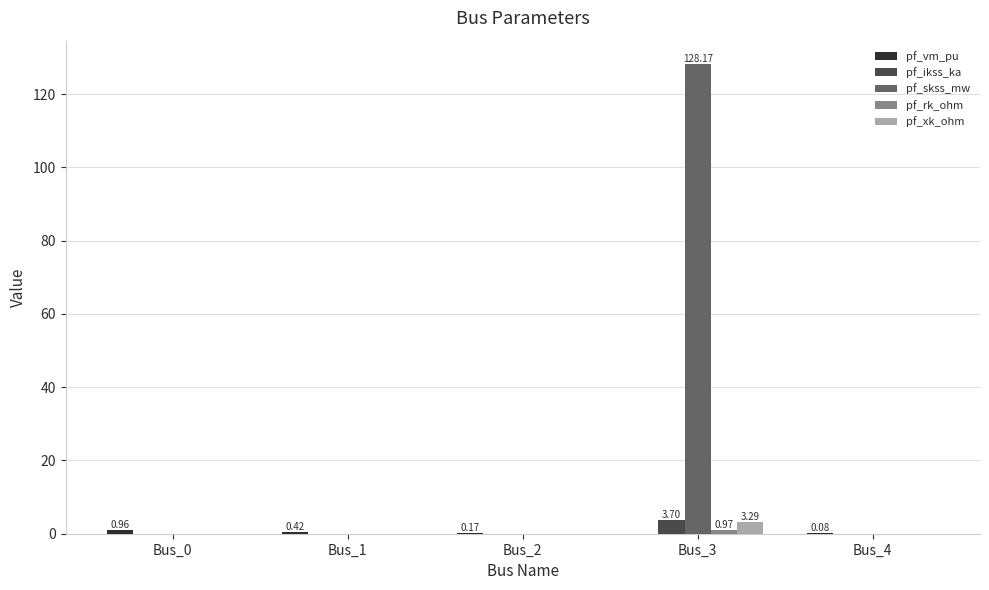

Between Bus_0 and Bus_3, which series saw the biggest shift?

pf_skss_mw